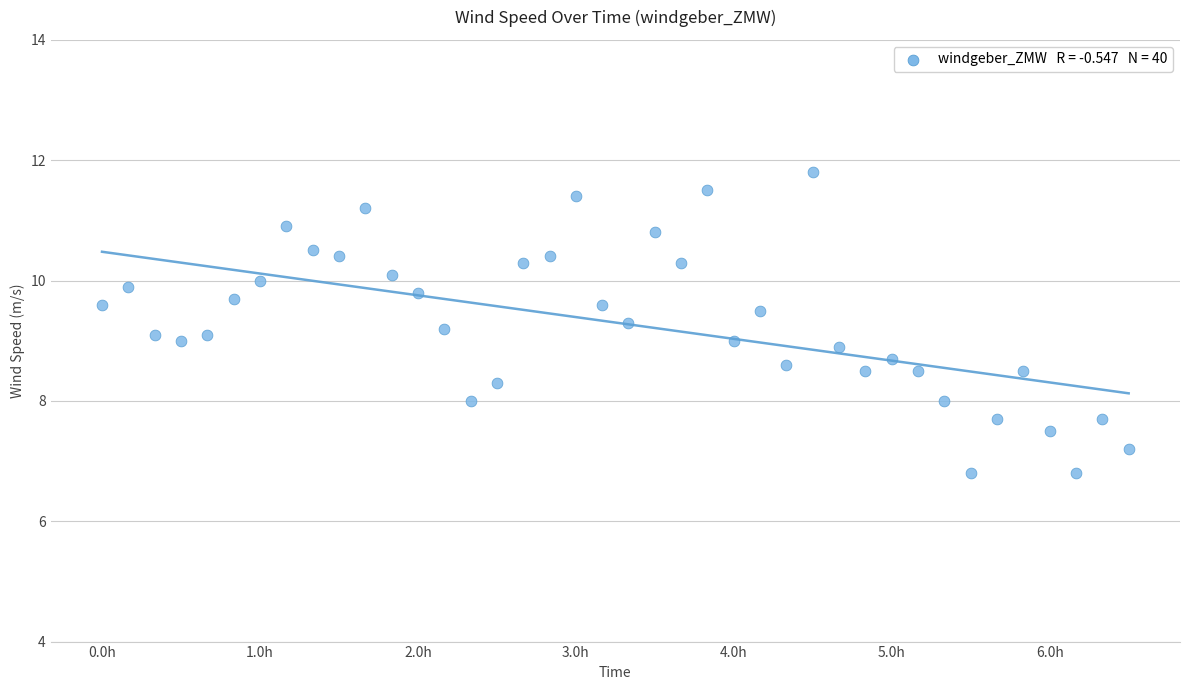

What is the range of X values (max minus min)?

6.5